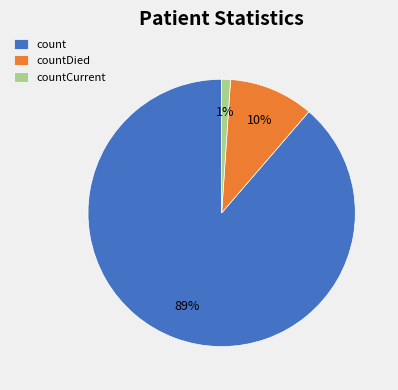

Which has a higher value, countCurrent or countDied?

countDied